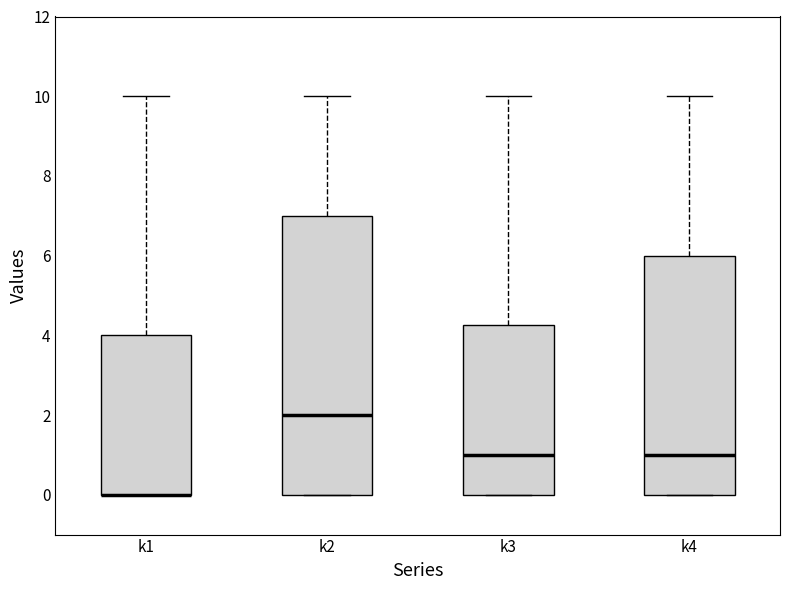

Comparing the boxes themselves (not the whiskers), which one is the tallest?

k2